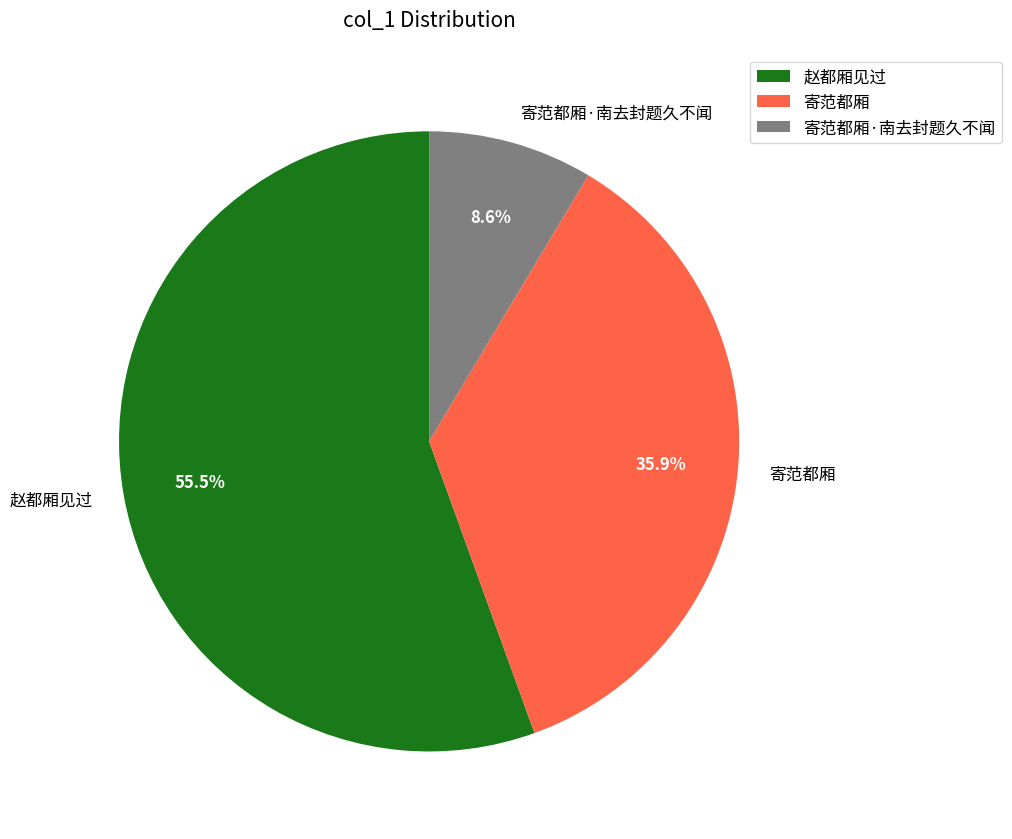

Which category has the smallest portion of the pie?

寄范都厢·南去封题久不闻